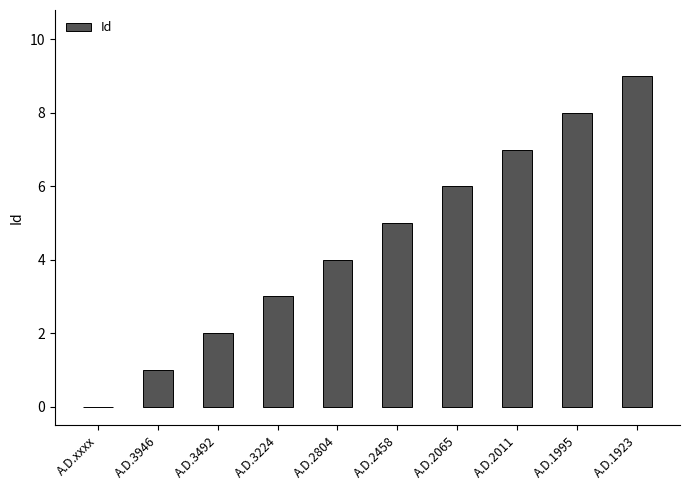

What is the ratio of the value at A.D.1995 to the value at A.D.2458?

1.6